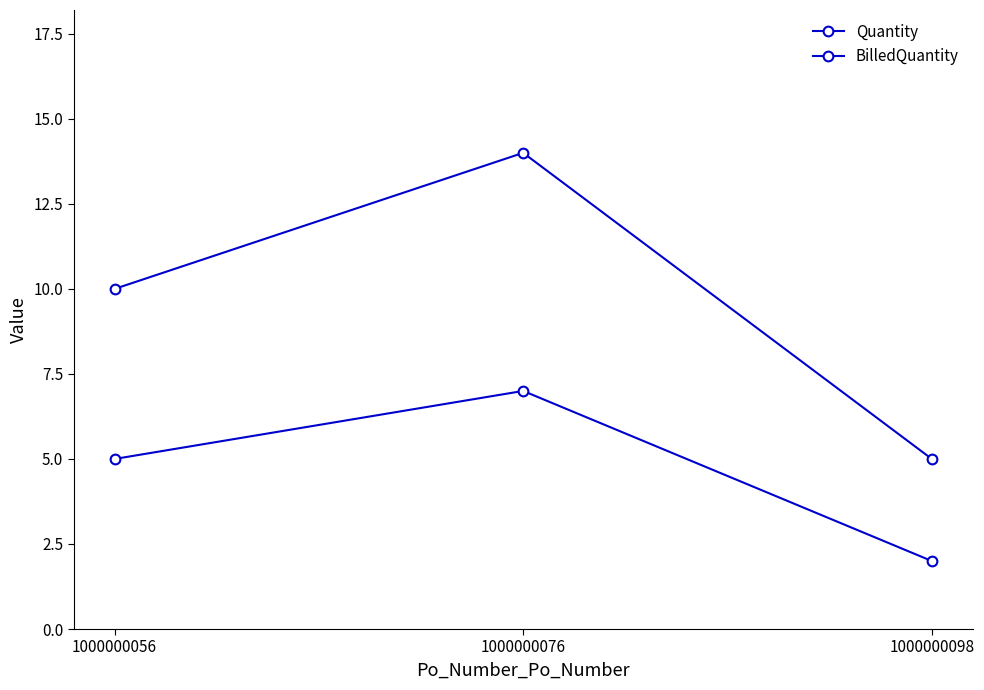

Is this an area chart (filled region under the line)?

No